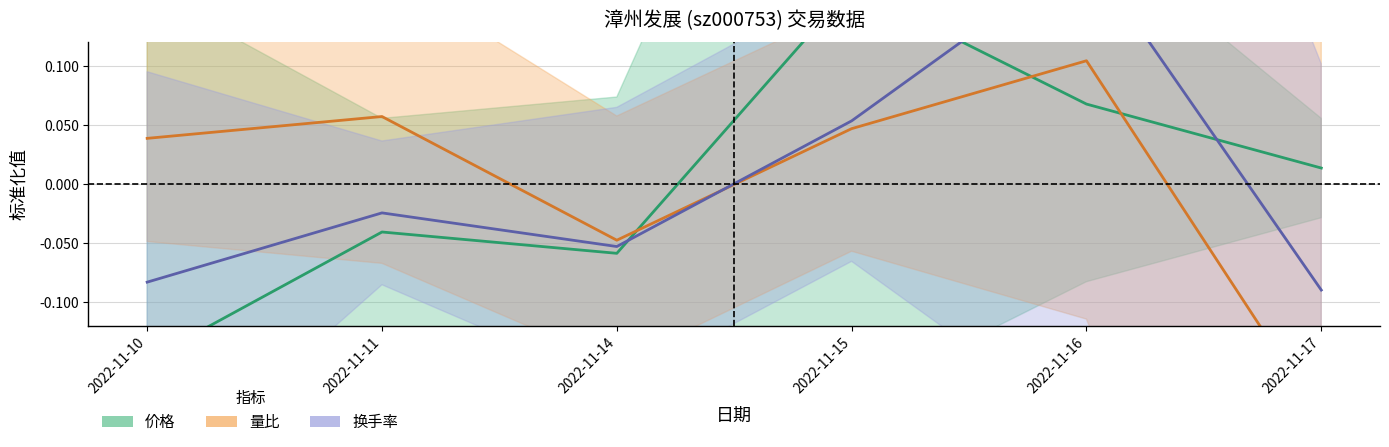

What is the difference between the 换手率 values at 2022-11-15 and 2022-11-10?

0.1